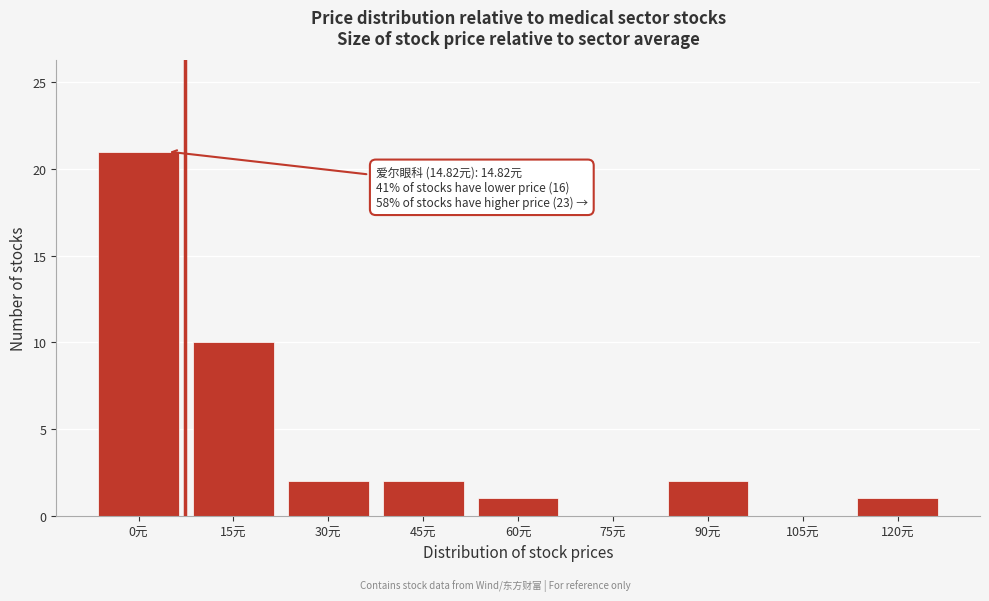

Reading left to right, list all the values displayed in this chart.

0元=21	15元=10	30元=2	45元=2	60元=1	75元=0	90元=2	105元=0	120元=1